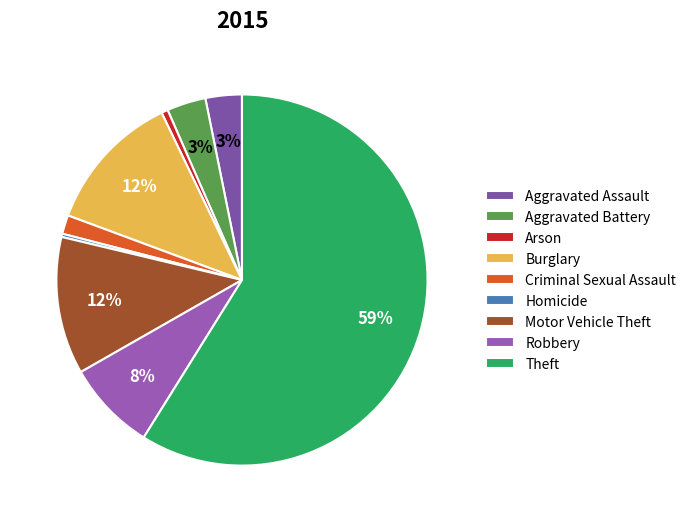

How many segments does this pie chart have?

9